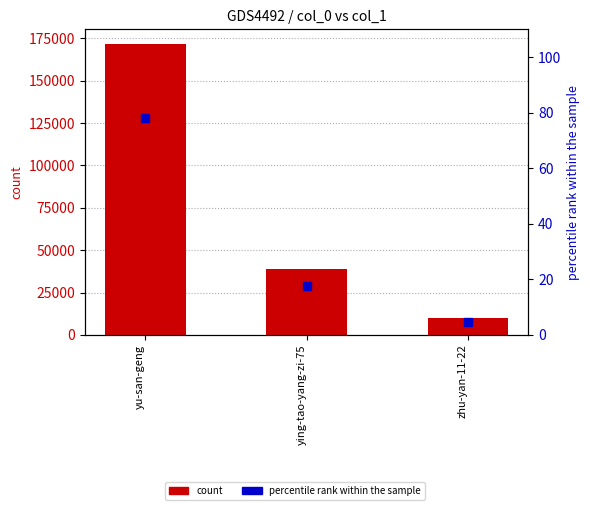

Which series has the widest spread of Y values?

count